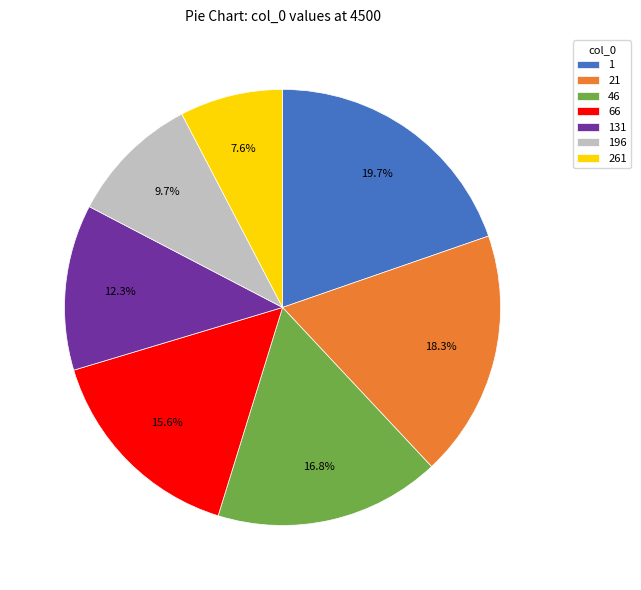

Which category has the smallest portion of the pie?

261